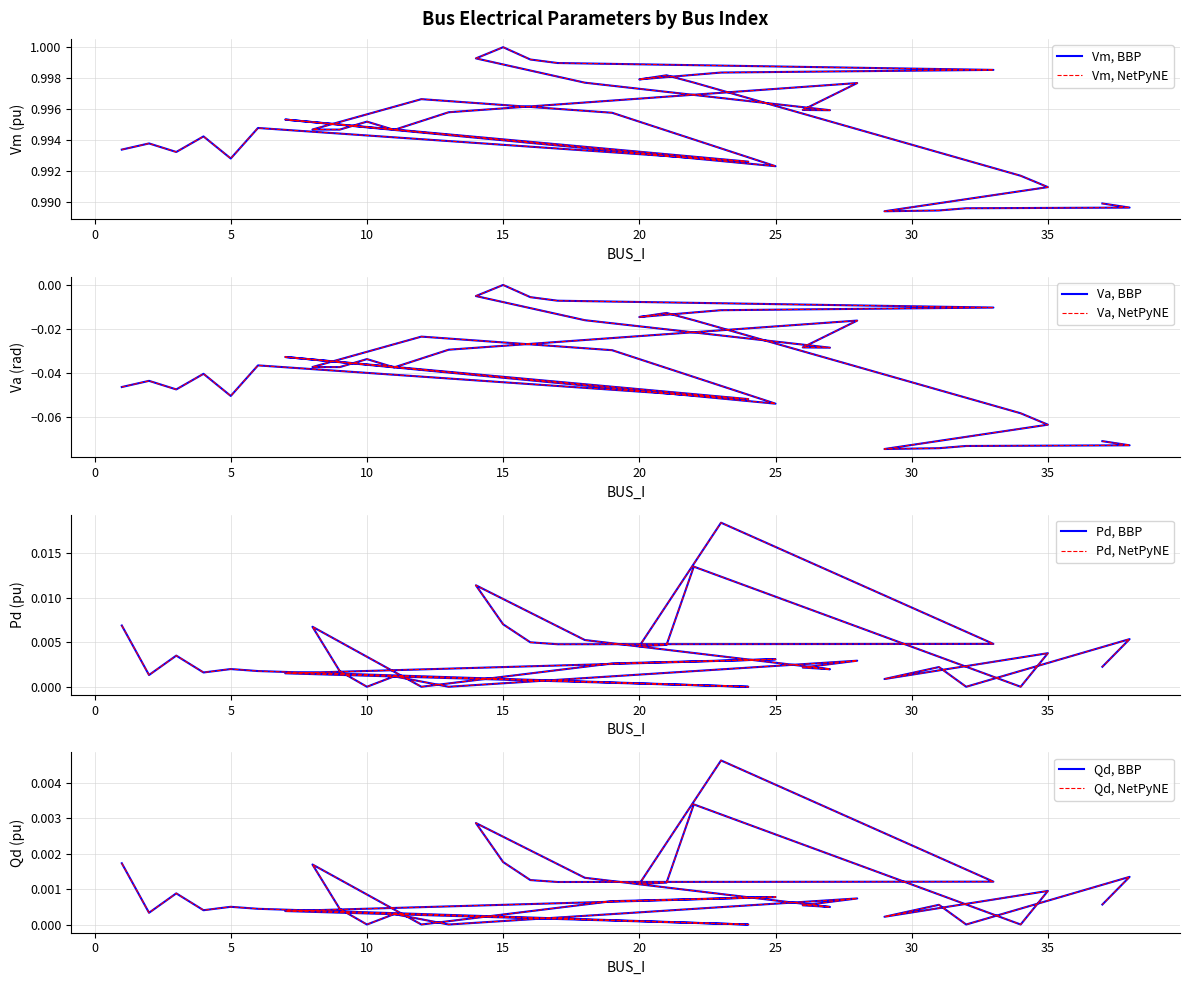

Count the number of categories in the chart.

36